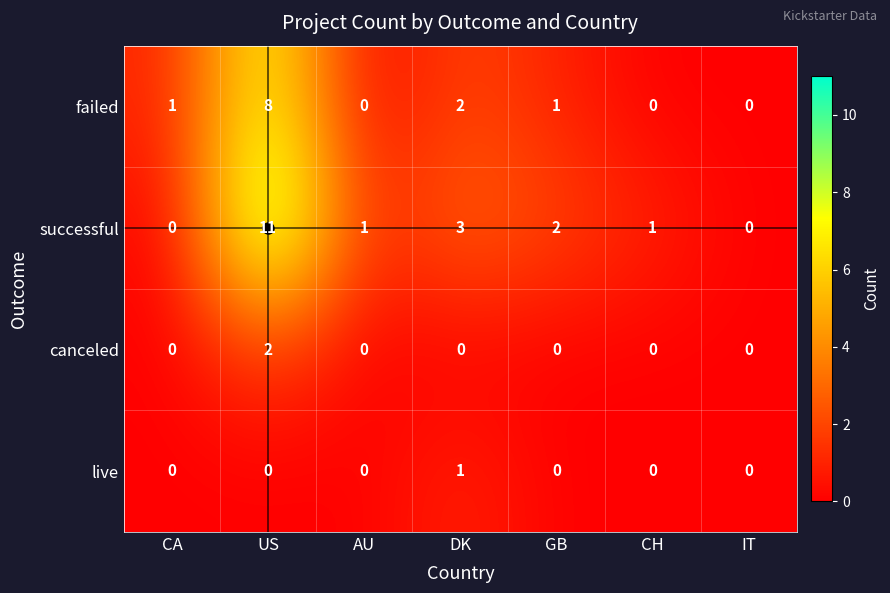

How many failed values are between 0 and 2?

6